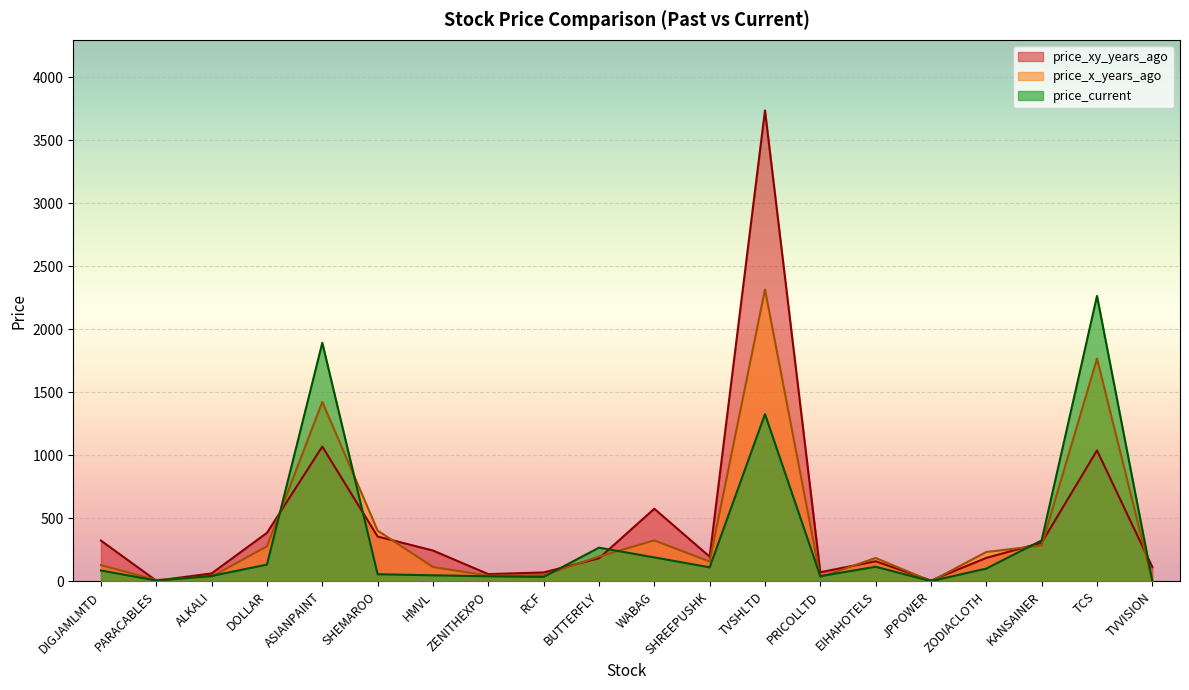

How many interior local peaks does the price_x_years_ago series have?

5